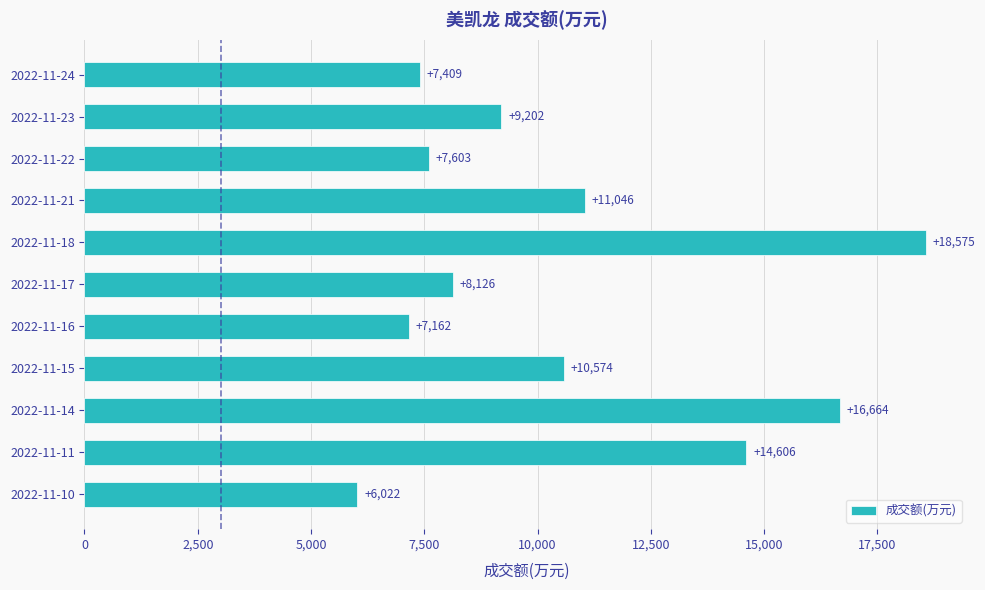

What is the value of the 9th bar from the top?

16664